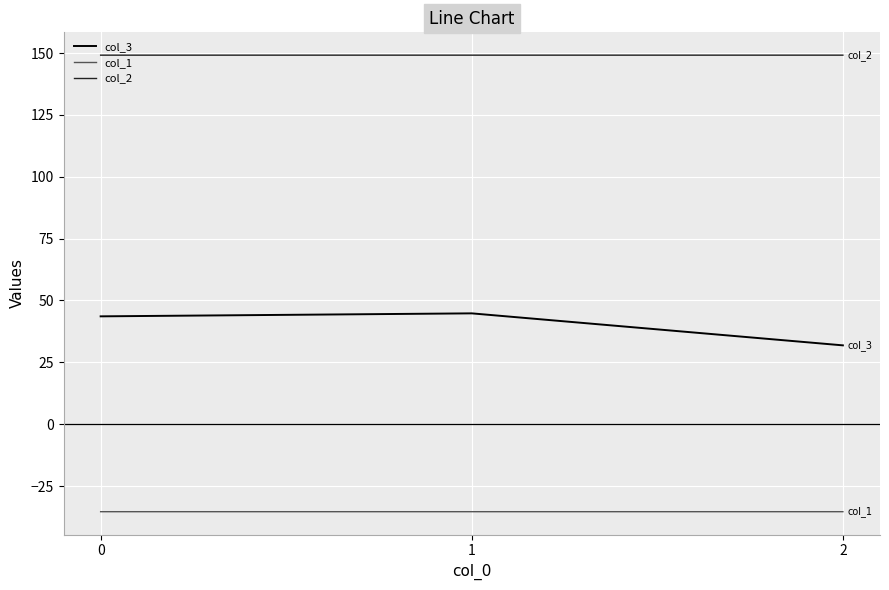

What is the difference between the highest and lowest values at 0?

184.5